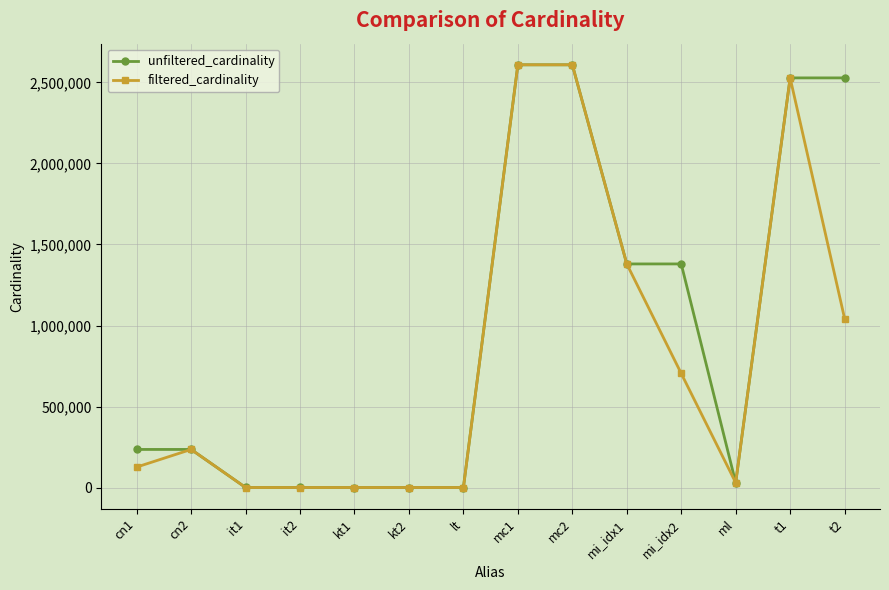

Is the value of filtered_cardinality at mc1 greater than the value of unfiltered_cardinality at it2?

Yes